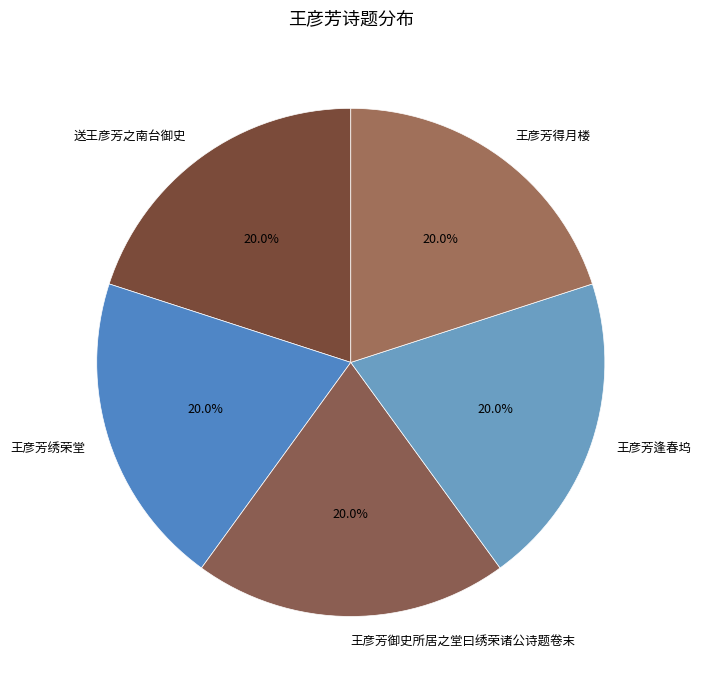

True or false: 王彦芳御史所居之堂曰绣荣诸公诗题卷末 accounts for 27% of the total.

False